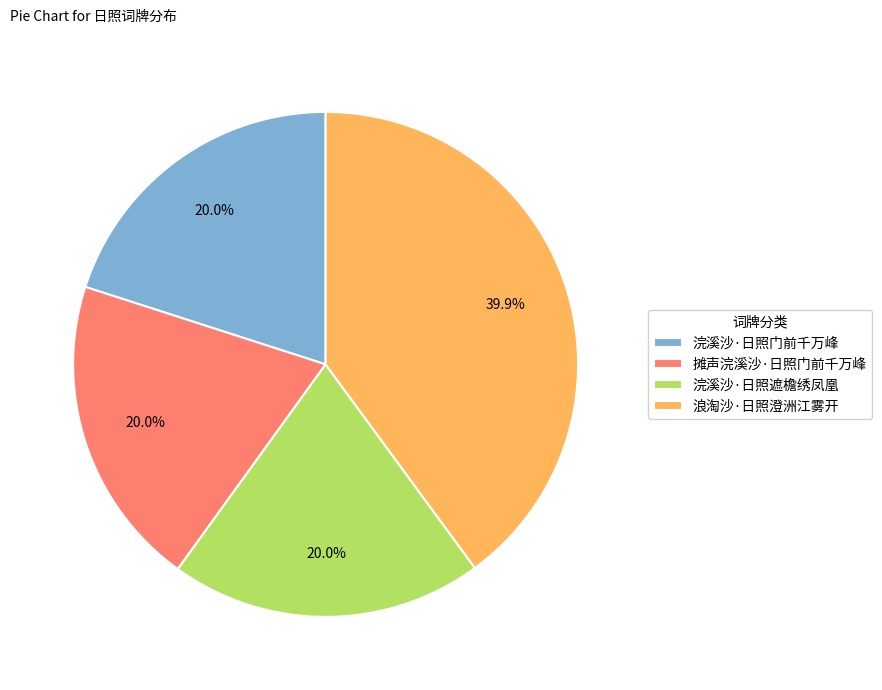

Approximately how many times larger is the value at 浣溪沙·日照遮檐绣凤凰 compared to 浣溪沙·日照门前千万峰?

1.0